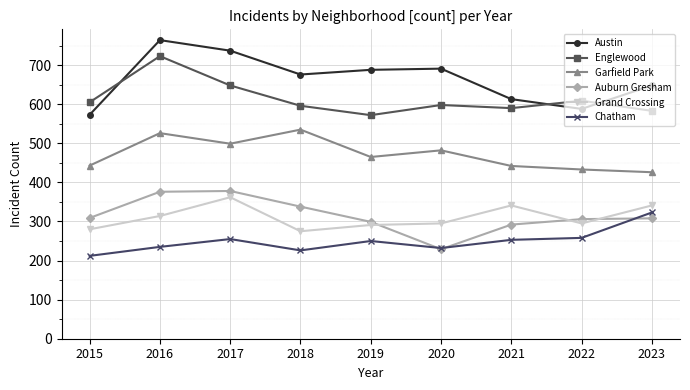

List the series in order of their peak value, highest first.

Austin, Englewood, Garfield Park, Auburn Gresham, Grand Crossing, Chatham